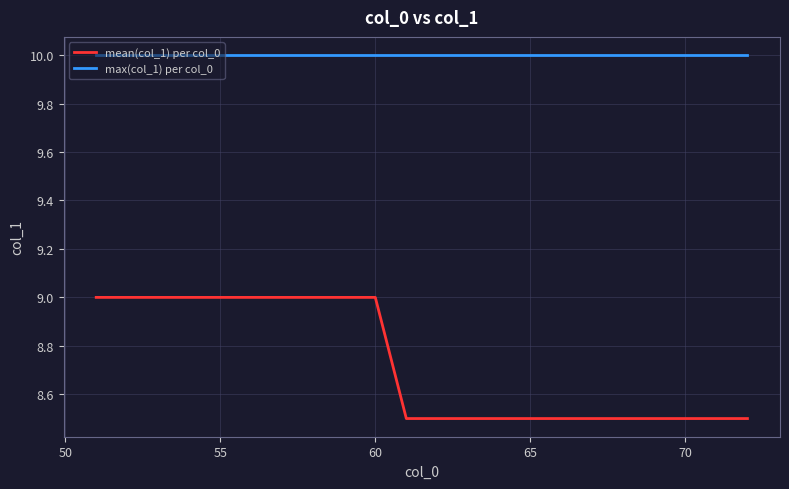

True or false: max(col_1) per col_0 and mean(col_1) per col_0 cross at least once.

False